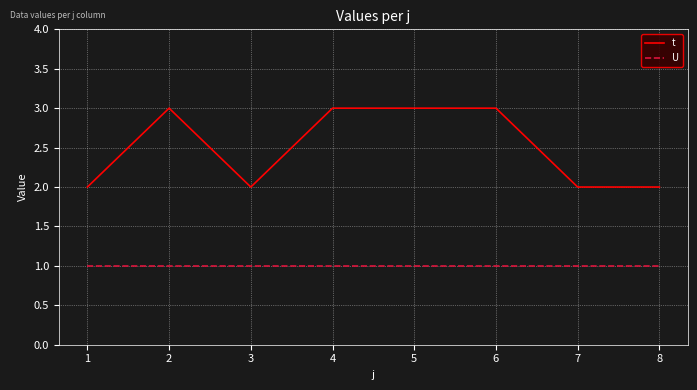

What is the maximum value shown in the chart?

3